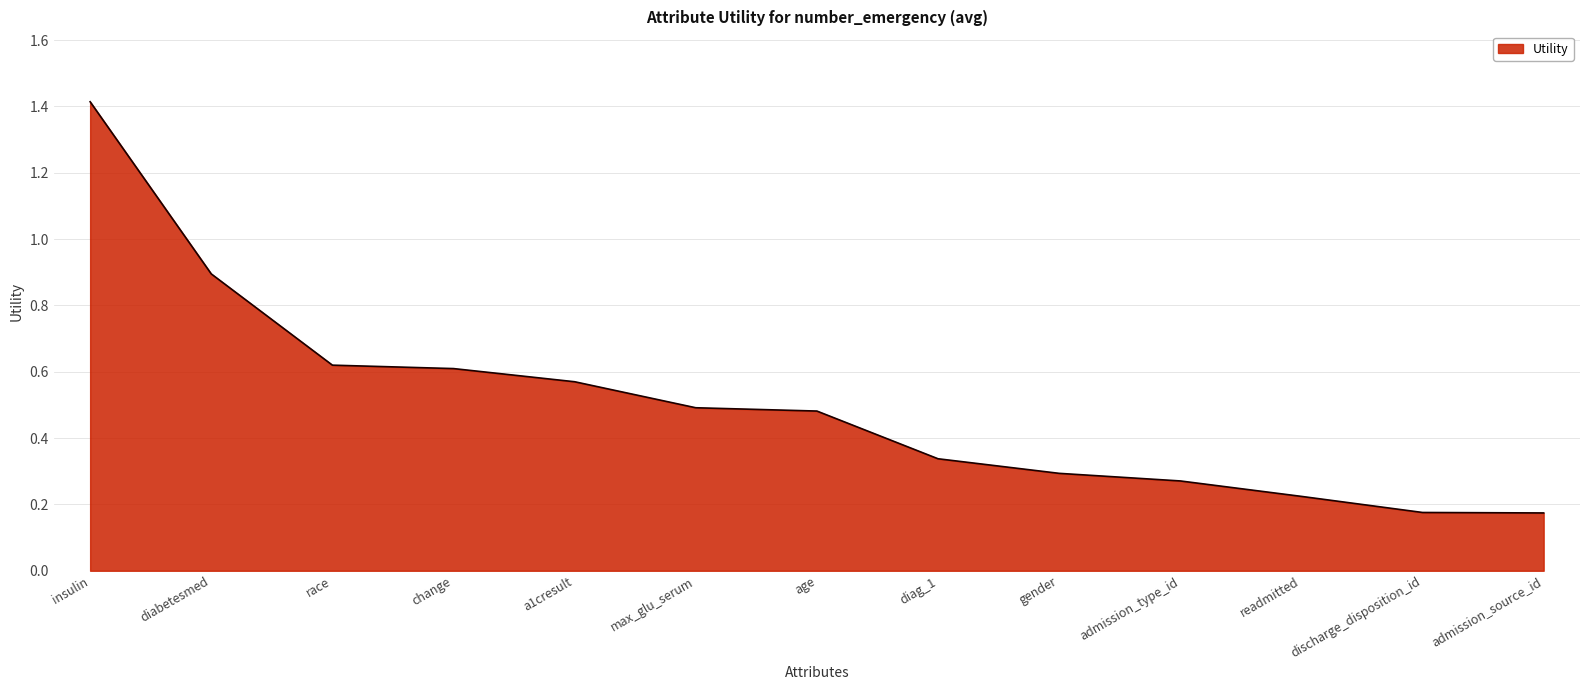

The value at a1cresult is 1.0. True or false?

False